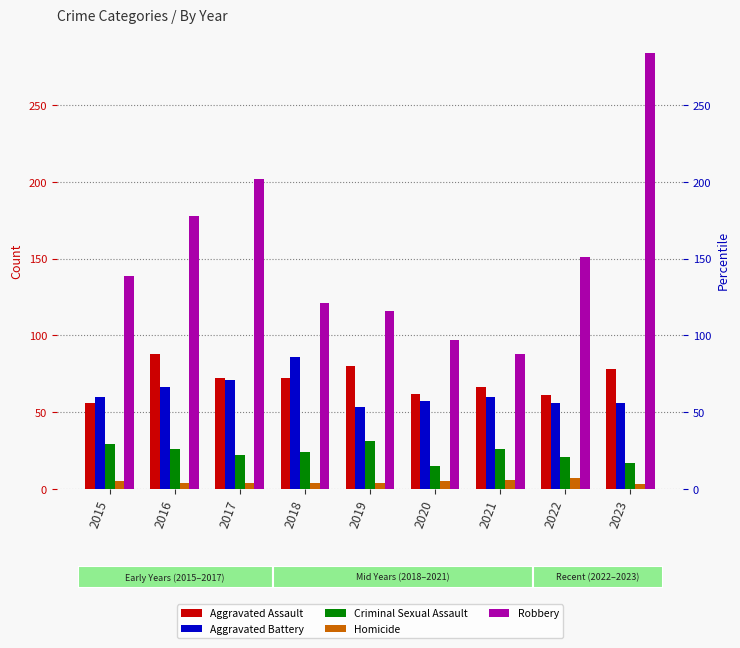

How many values in the Aggravated Assault series are below 72?

4